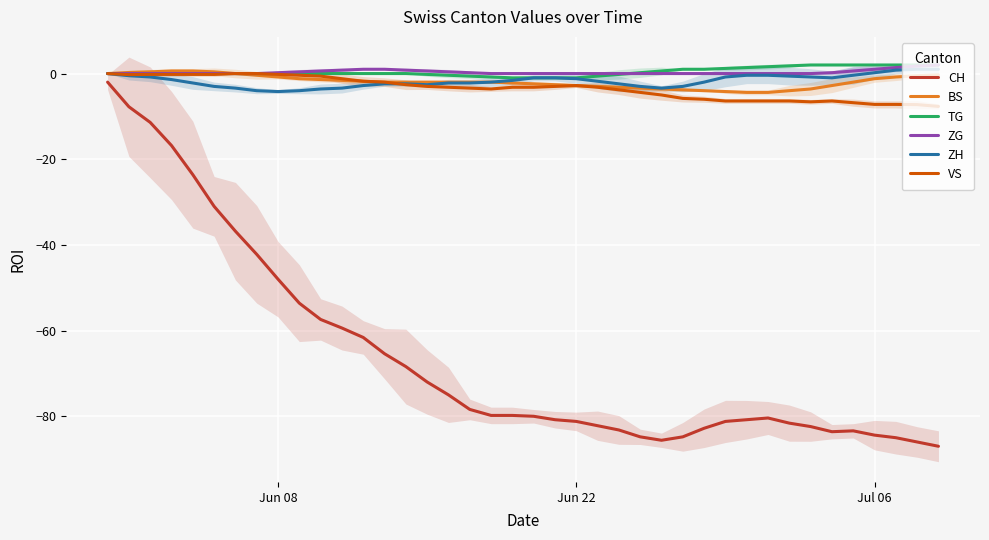

What is the lowest value of the ZH series?

-4.2